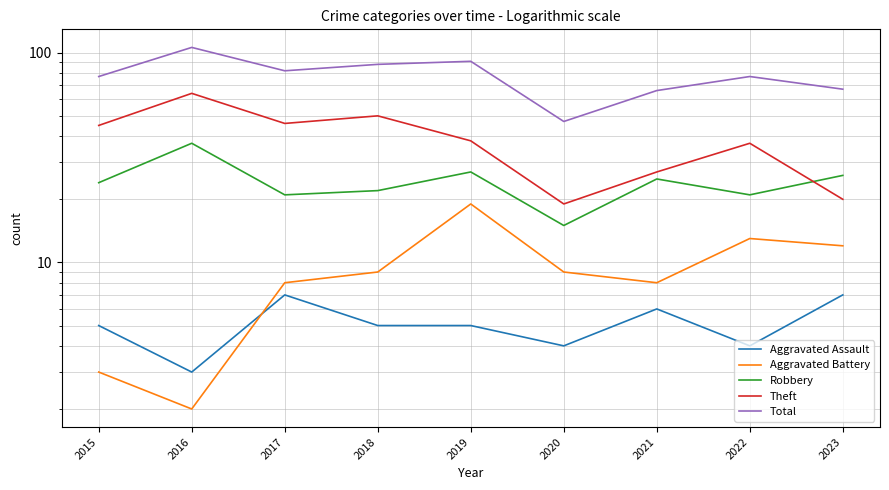

The value of Aggravated Battery at 2016 is 3. True or false?

False